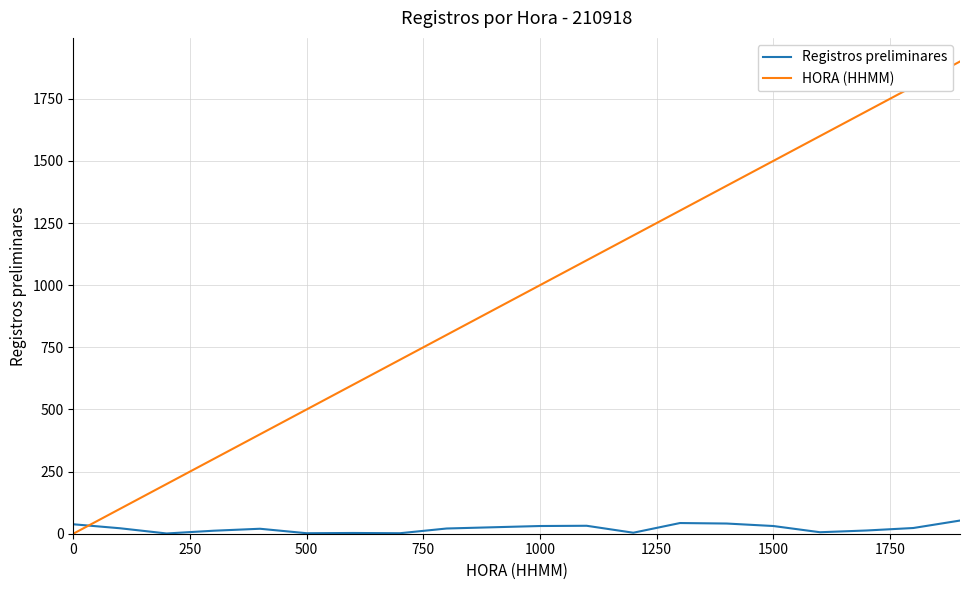

What is the difference between the second highest and minimum values in the HORA (HHMM) series?

1800